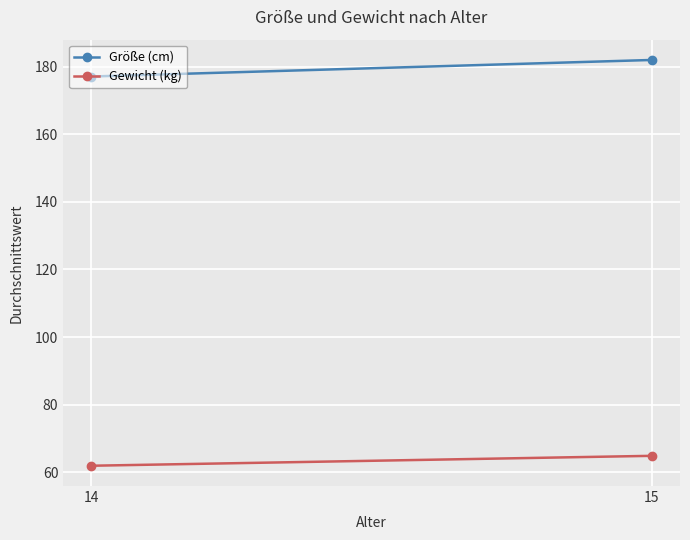

The Größe (cm) series shows 177.1 at 14. True or false?

True